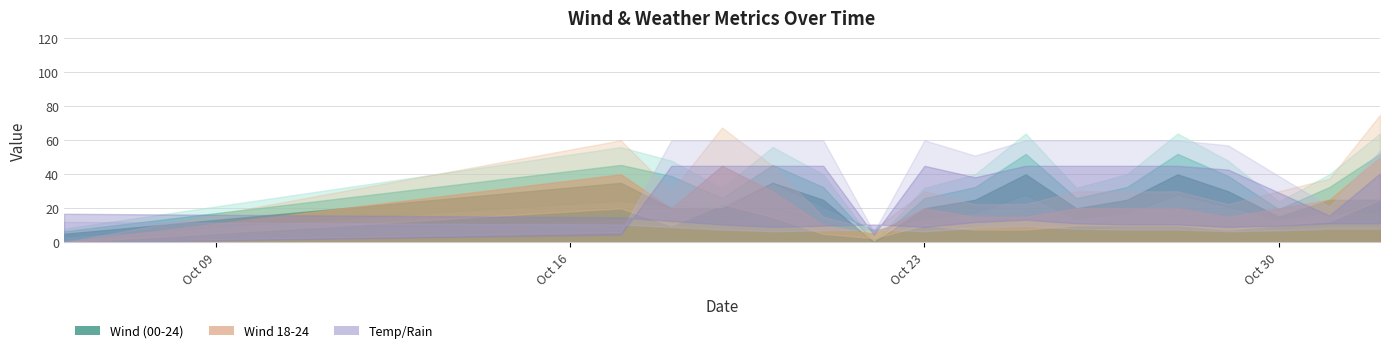

The wind_00-12 series shows 25 at 2023-10-27. True or false?

True